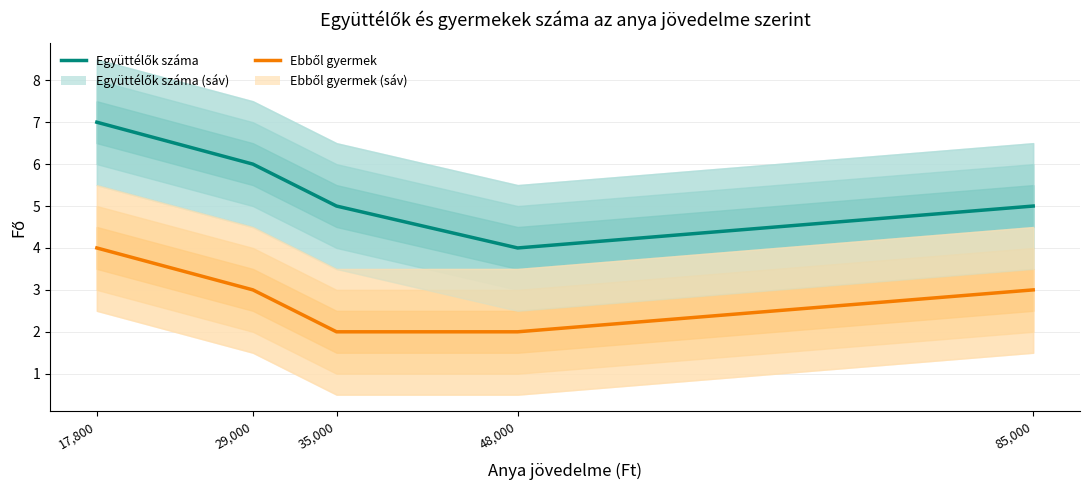

What value does the Együttélők száma series have at 17,800?

7